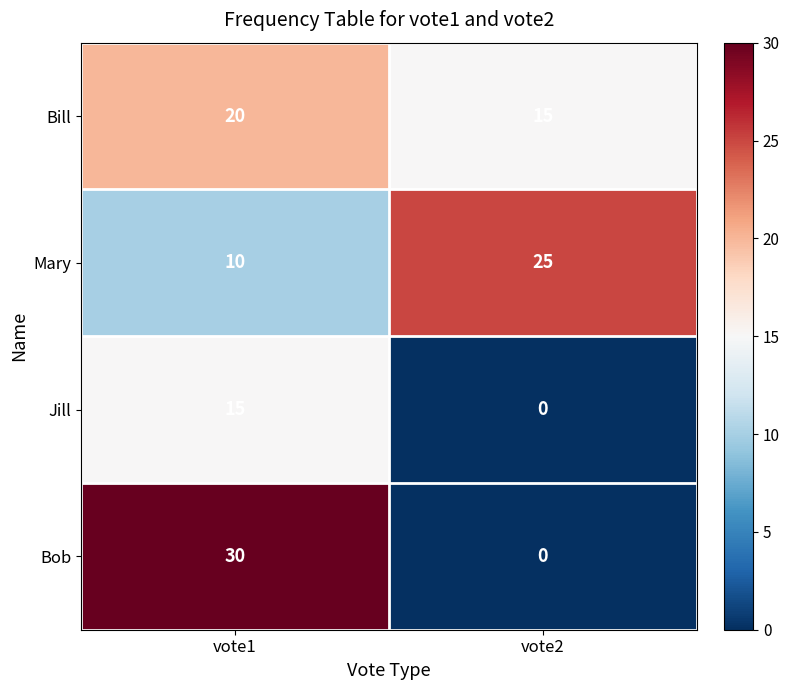

What is the spread (max minus min) of values at vote2?

25